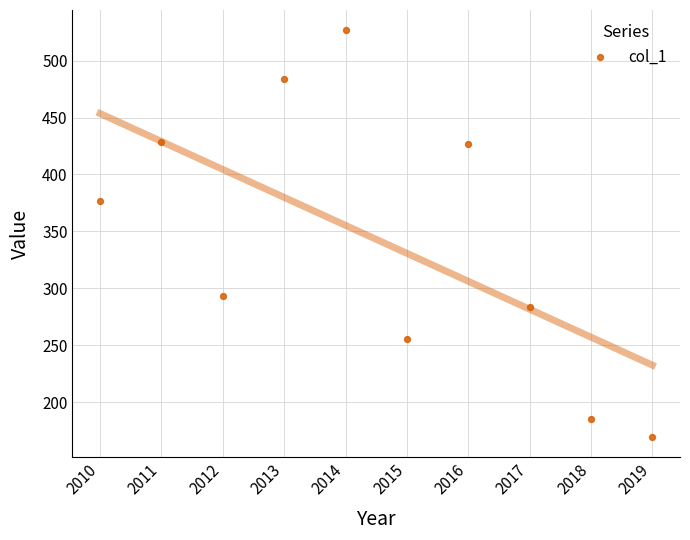

What Y value in the scatter plot is closest to 348?

376.8